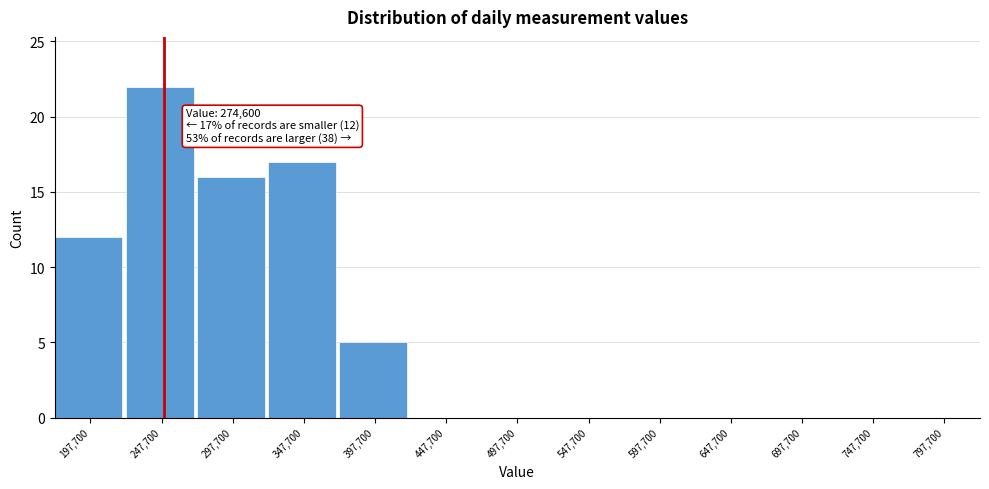

Reading left to right, extract all data points from this chart.

197,700=12	247,700=22	297,700=16	347,700=17	397,700=5	447,700=0	497,700=0	547,700=0	597,700=0	647,700=0	697,700=0	747,700=0	797,700=0